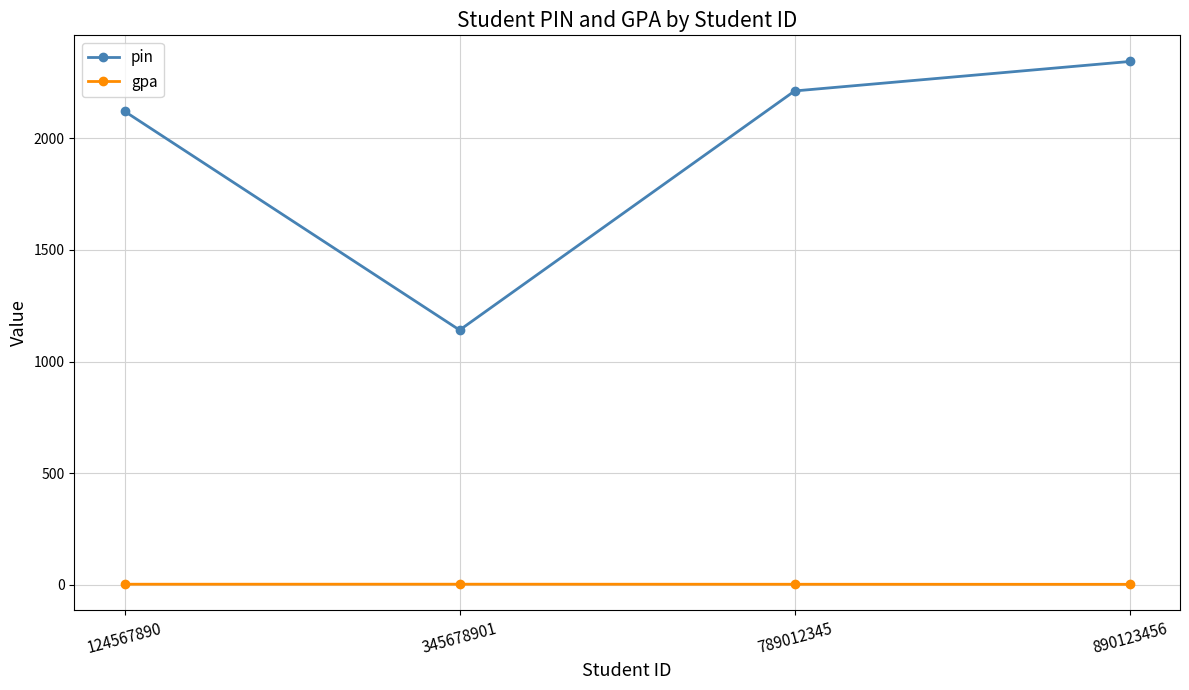

True or false: gpa and pin intersect in this chart.

False